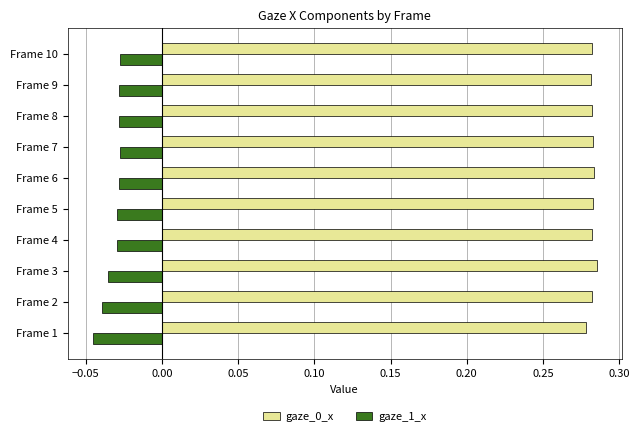

What is the sum of all gaze_1_x values?

-0.3